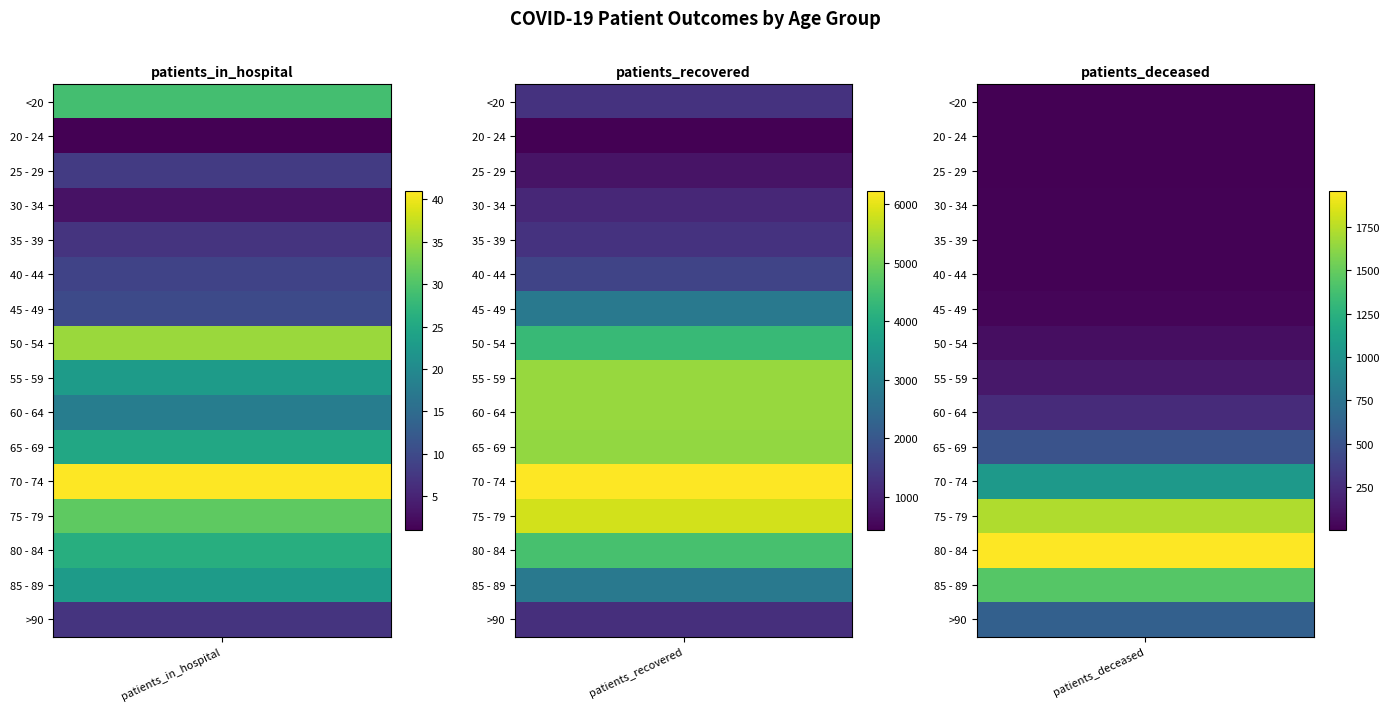

Where does the 50 - 54 series first go above 73?

1